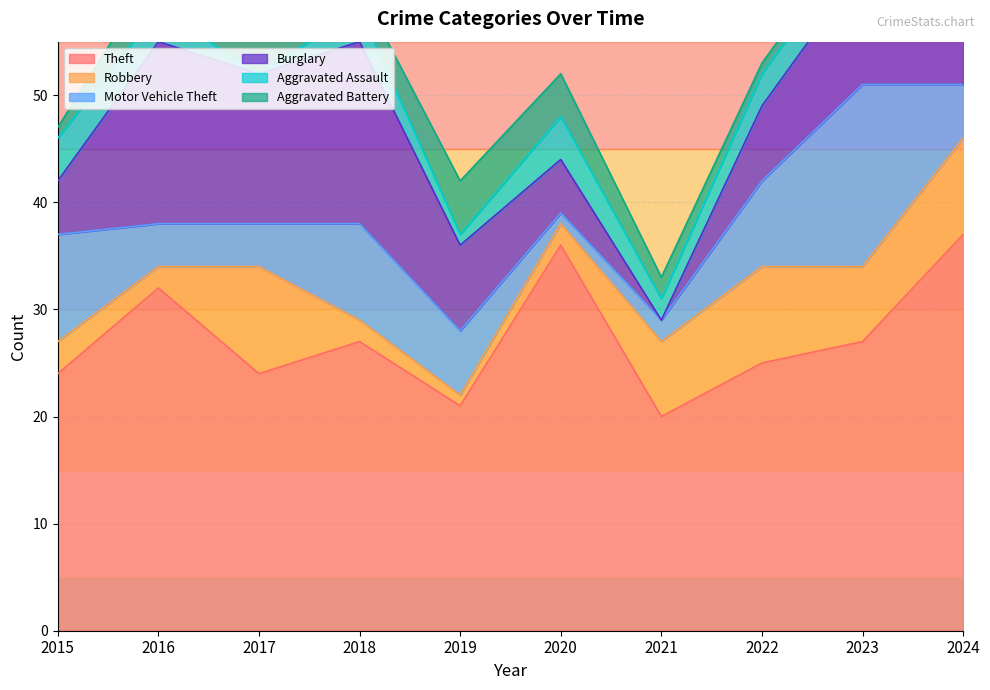

Where is the first local minimum for Robbery?

2016